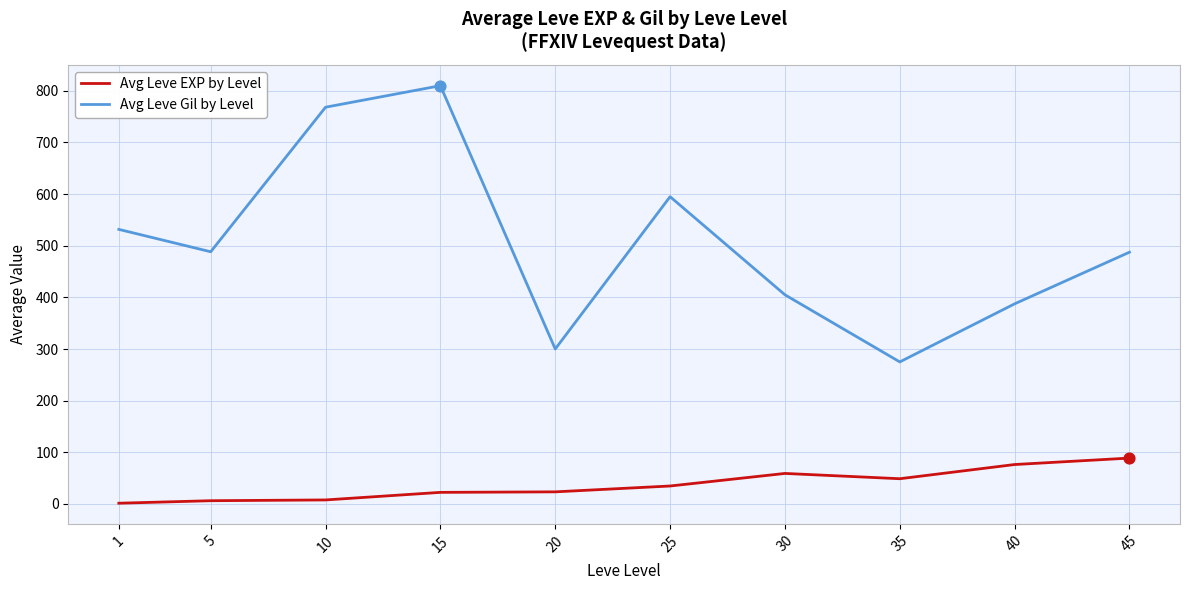

Which series changed the most between 1 and 25?

Avg Leve Gil by Level